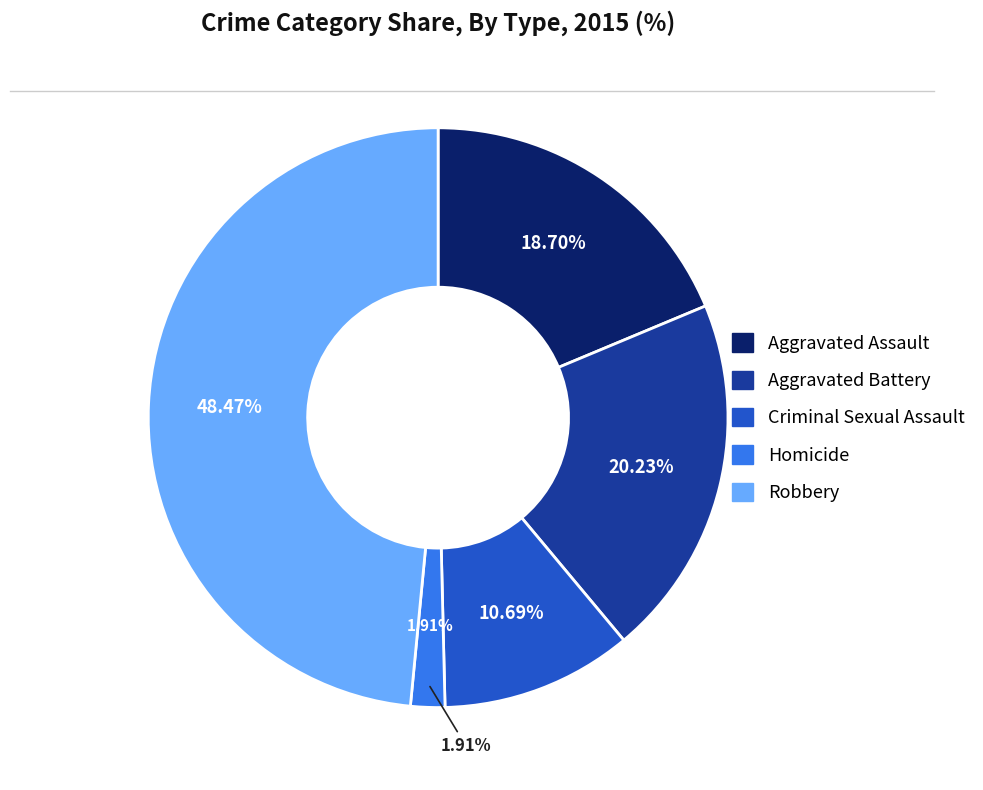

Which category has the smallest portion of the pie?

Homicide